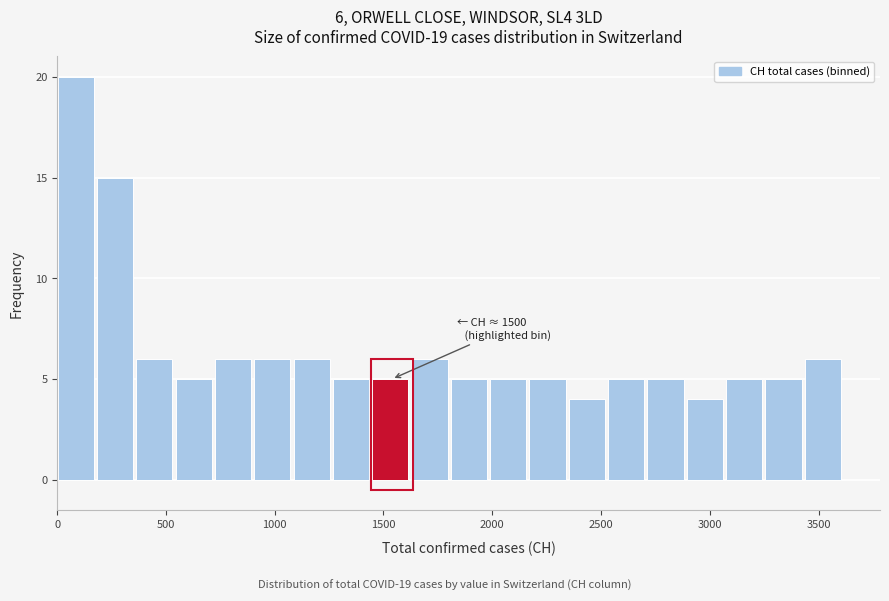

Around what value on the x-axis is the tallest bar? Give the approximate position of its centre, as read against the axis.

100